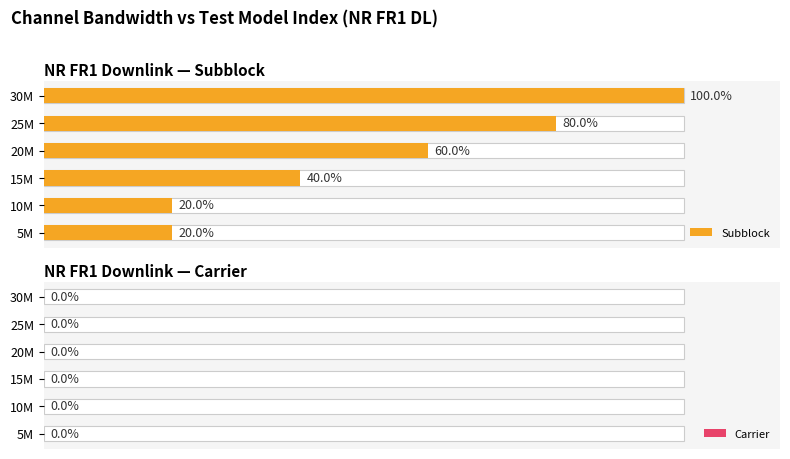

What are all the series names shown in the legend?

Subblock, Carrier